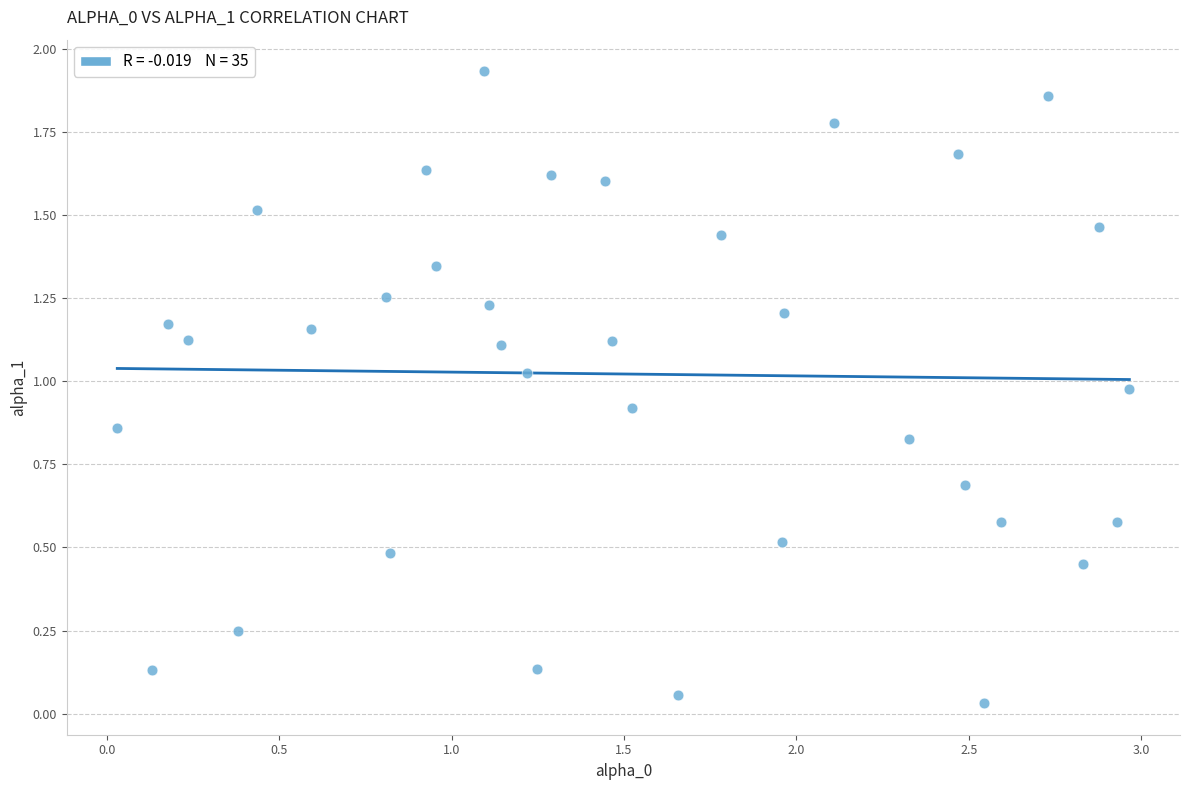

What is the range of X values (max minus min)?

2.9